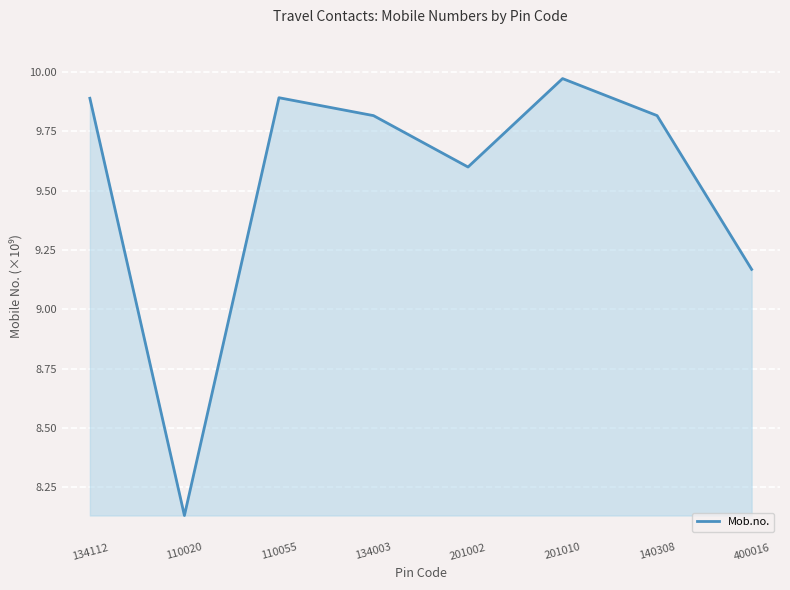

Where is the first local maximum?

110055